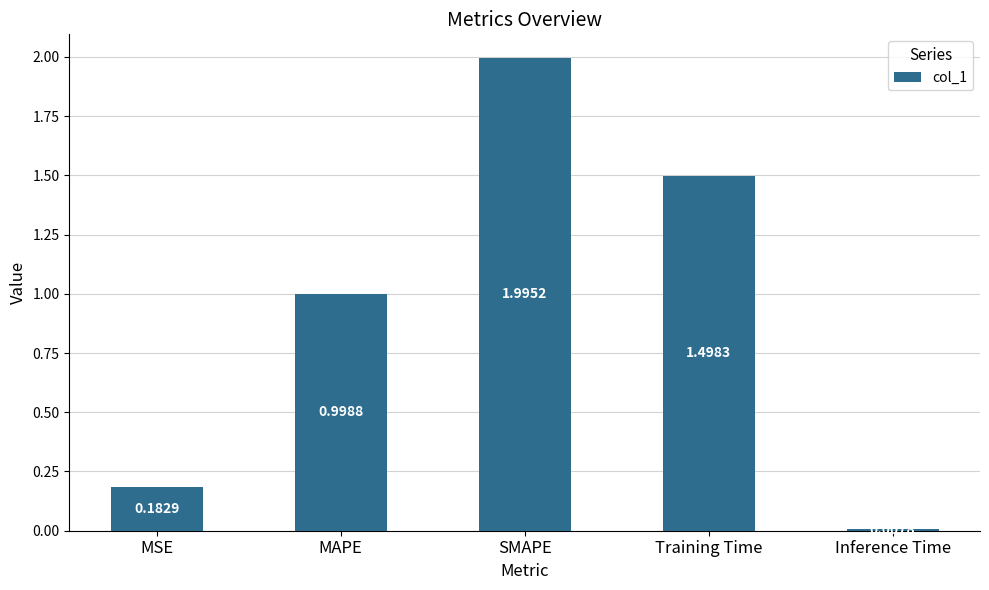

Is it true that the value at MSE is 0.3?

False